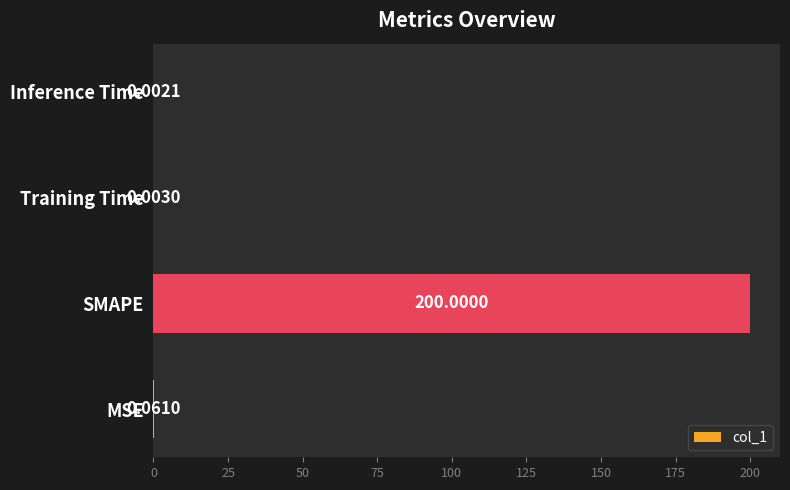

What is the change in value from SMAPE to Inference Time?

-200.0